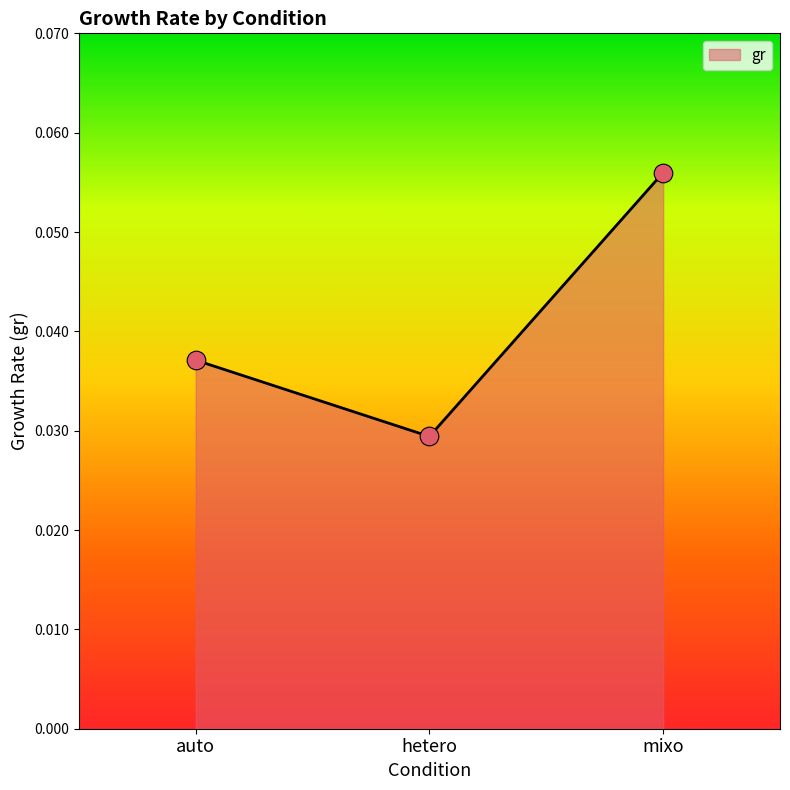

Between auto and hetero, which is larger?

auto